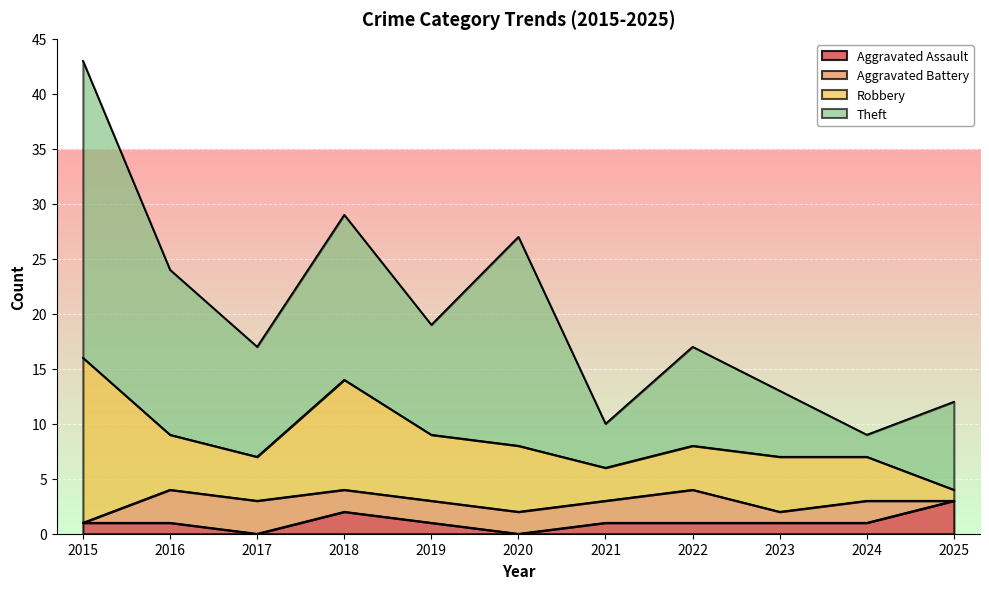

The value of Aggravated Battery at 2025 is 2. True or false?

False